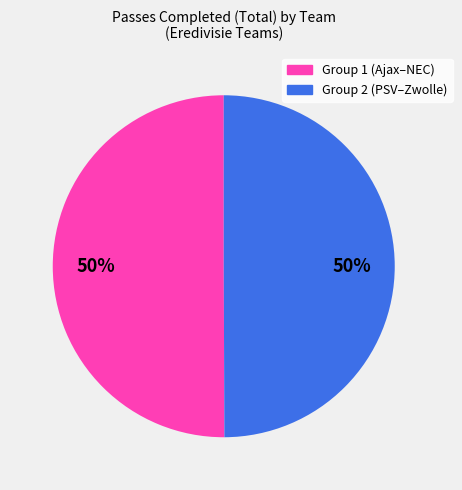

To the nearest percent, what is the average slice percentage?

50%